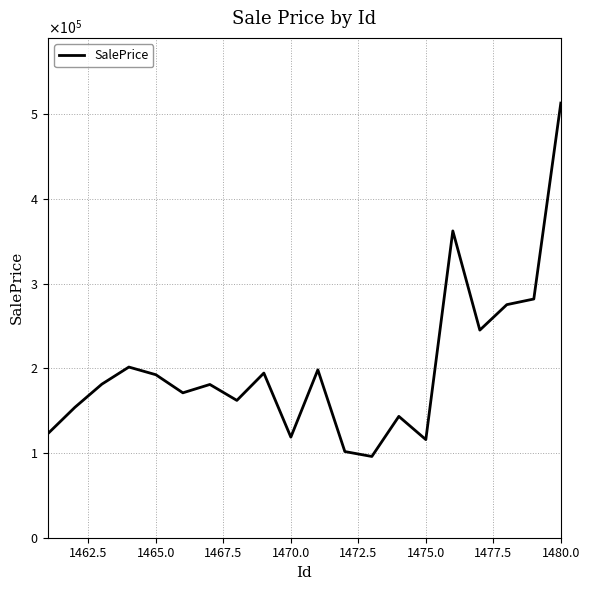

What is the value of the 2nd point from the left?

153879.2